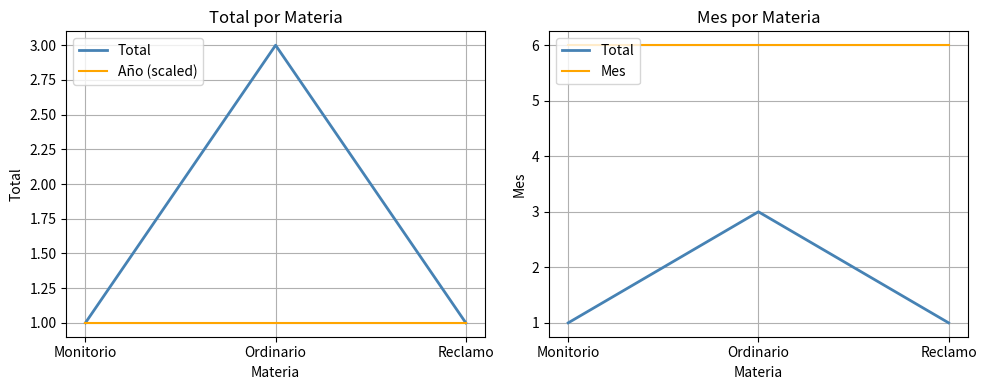

Which category has the highest value across all series?

Monitorio